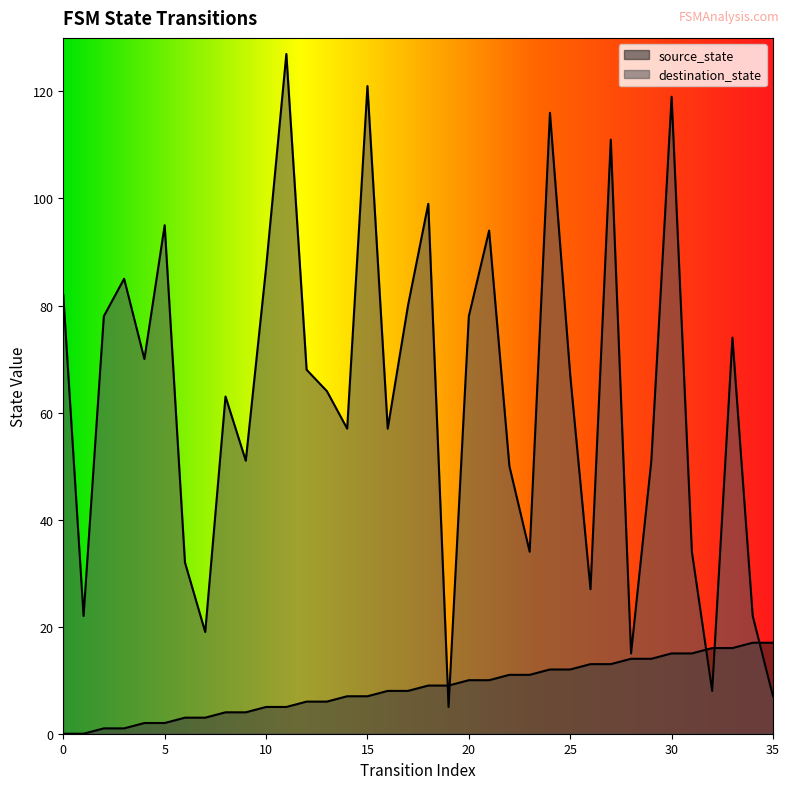

What is the difference between the destination_state values at 0 and 26?

55